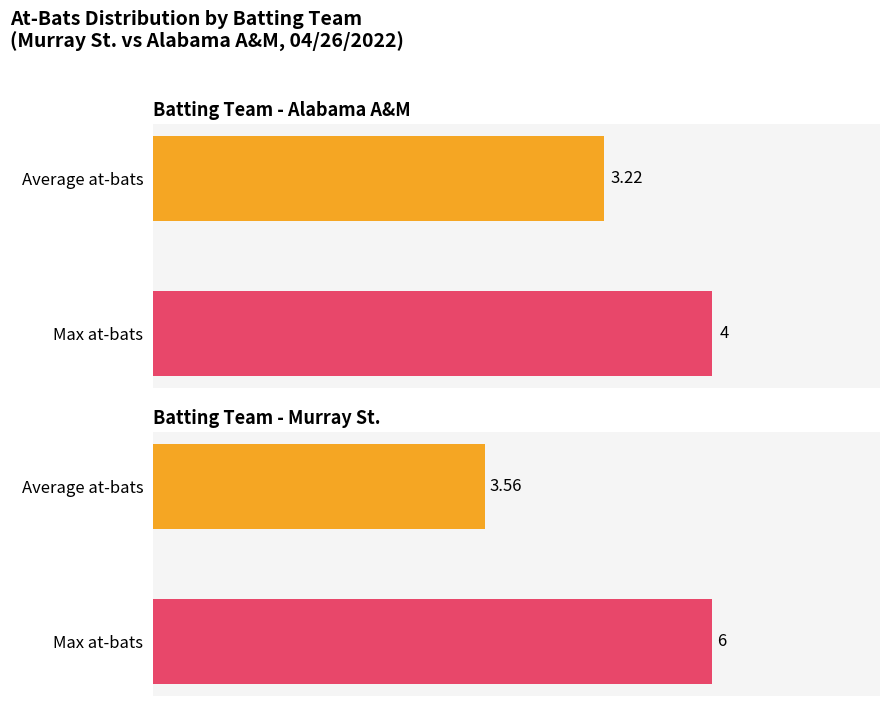

Does the chart contain any negative values?

No